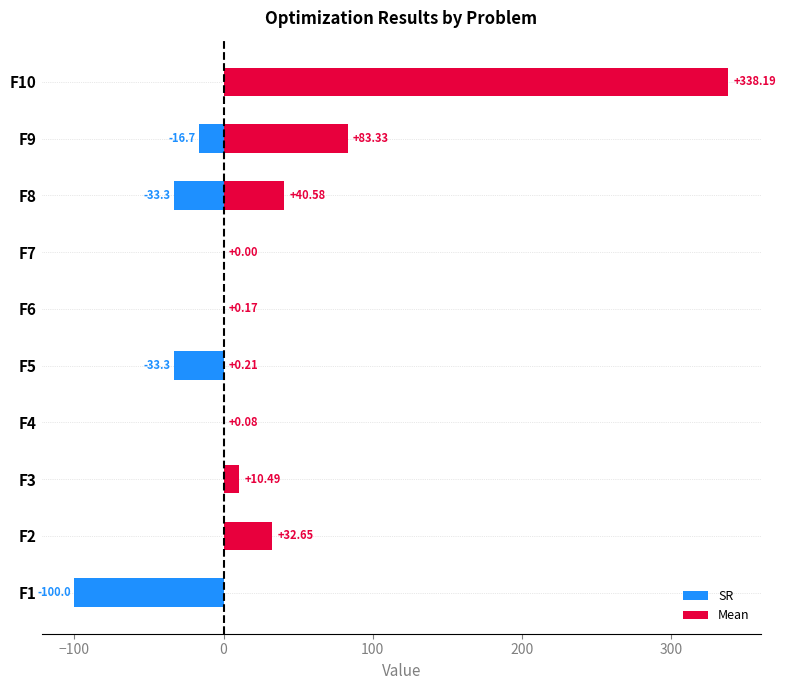

How many groups of bars are there?

10